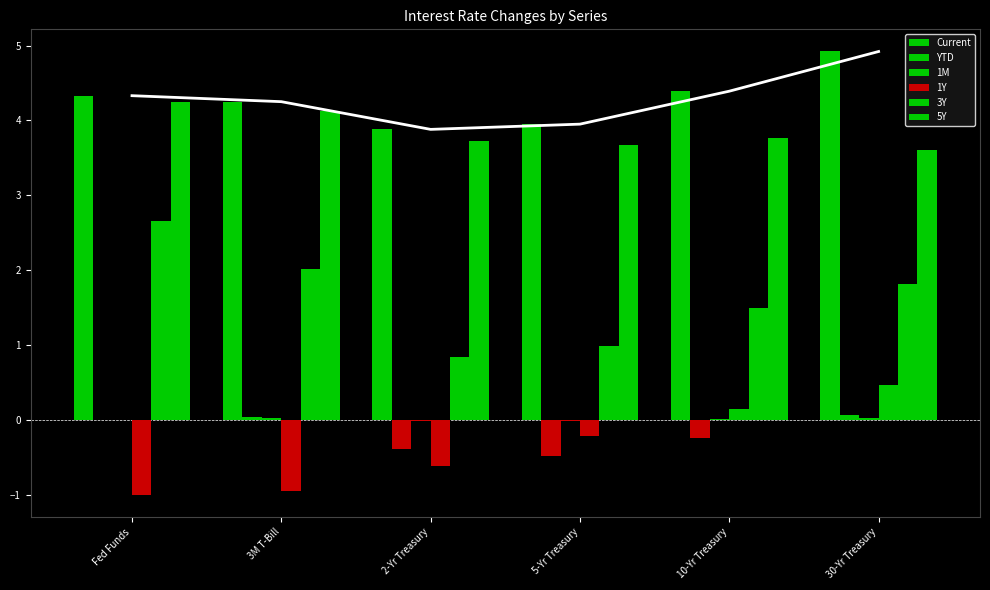

Count the number of categories in the chart.

6